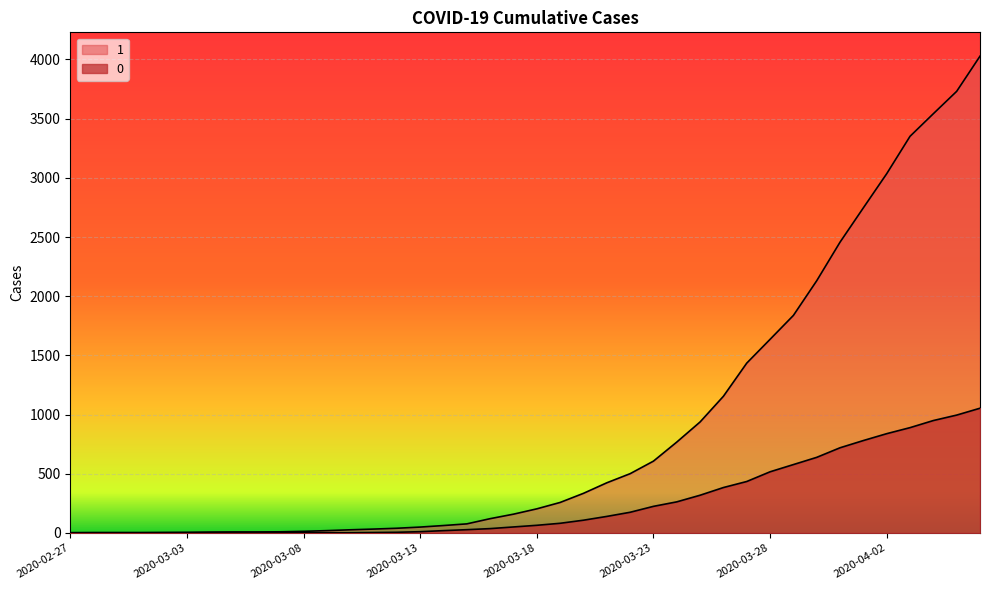

Reading left to right, list all the values displayed in this chart.

0: 0	0	0	0	0	0	0	0	0	1	2	2	2	4	6	11	20	28	37	51	65	82	108	140	175	225	263	319	384	435	517	578	639	720	781	839	890	950	996	1054
1: 3	4	4	4	5	6	8	9	9	10	14	20	27	33	40	50	63	77	121	159	204	258	335	424	501	607	768	938	1155	1435	1636	1838	2131	2457	2747	3035	3351	3542	3731	4028